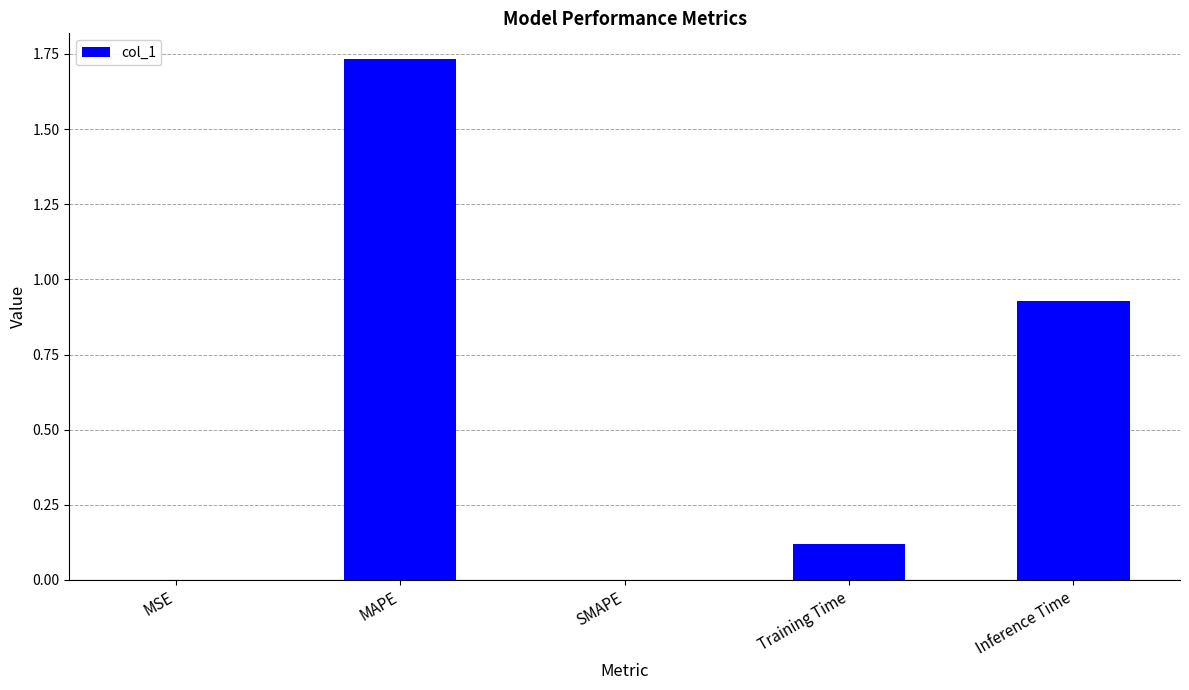

What is the sum of the values at Inference Time and MAPE?

2.7